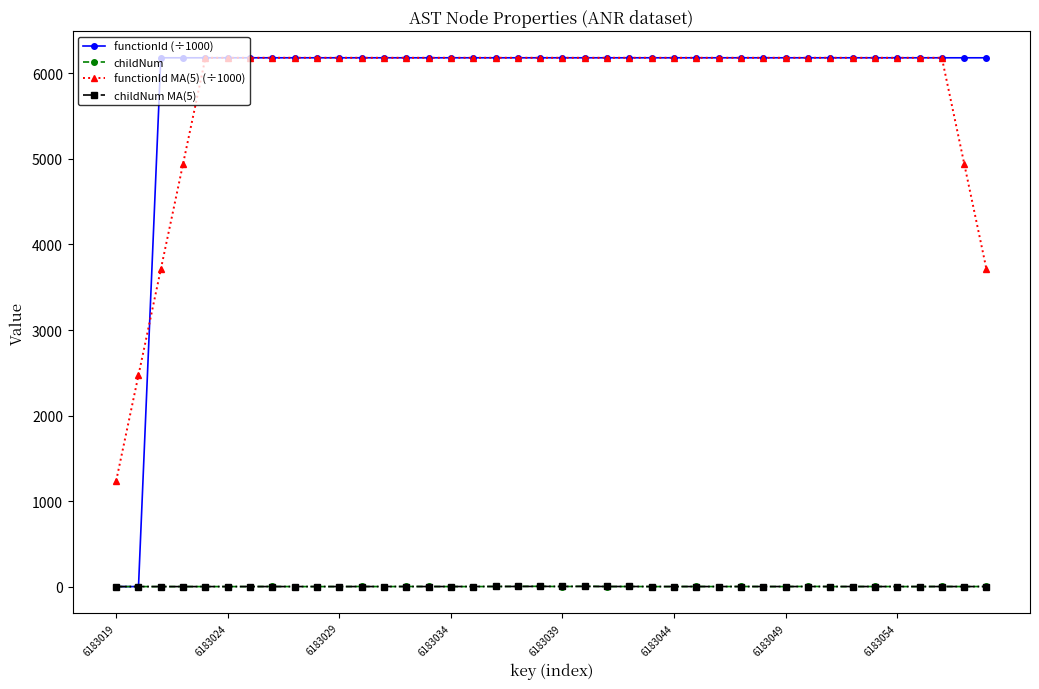

At how many categories does at least one series exceed 810?

40